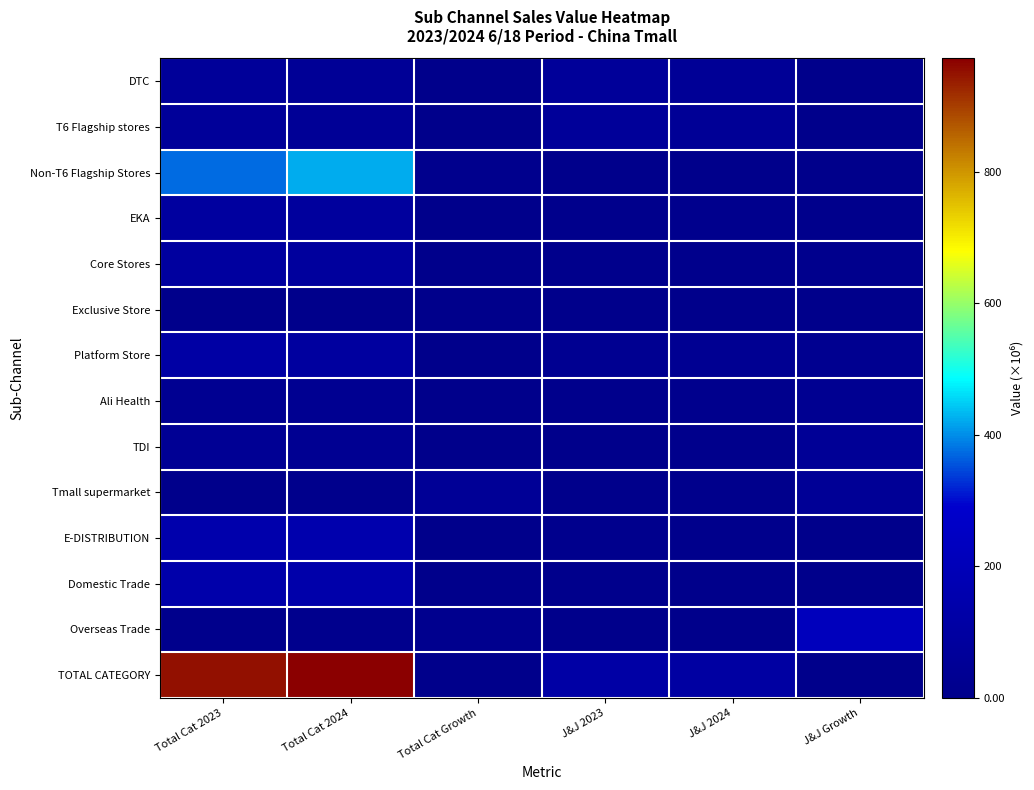

List the series in order of their peak value, lowest first.

Exclusive Store, Ali Health, TDI, Tmall supermarket, DTC, T6 Flagship stores, Core Stores, EKA, Platform Store, Domestic Trade, E-DISTRIBUTION, Overseas Trade, Non-T6 Flagship Stores, TOTAL CATEGORY